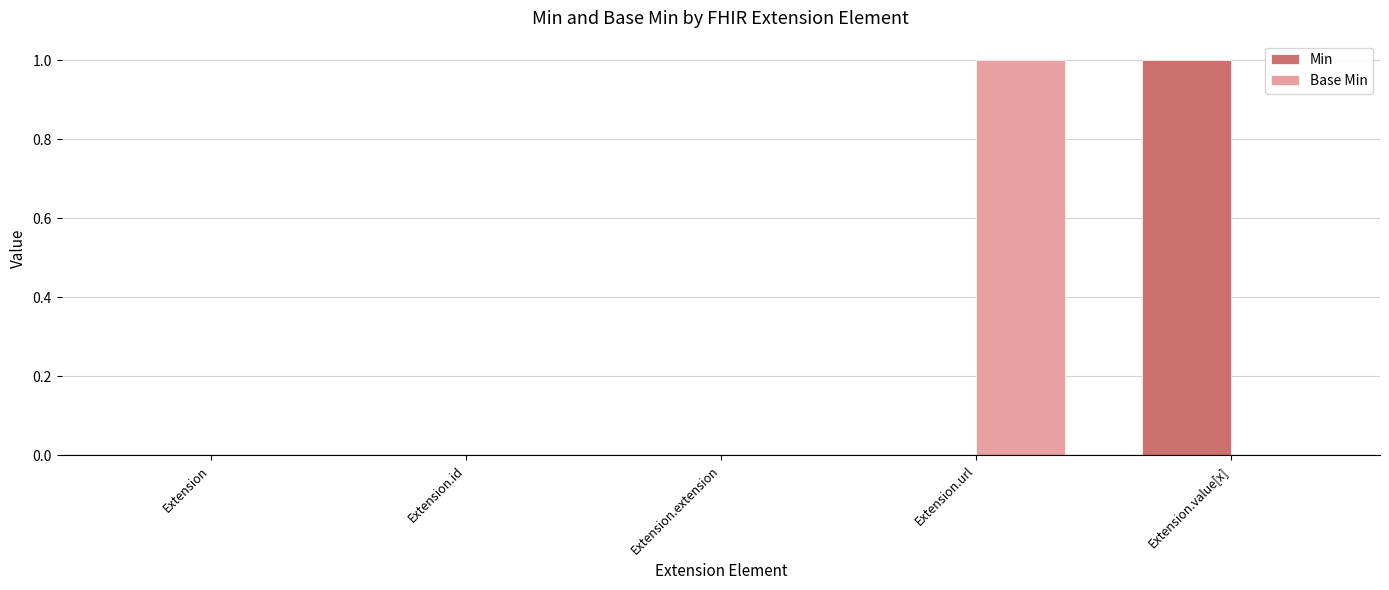

Is it true that Base Min equals -1 at Extension?

False